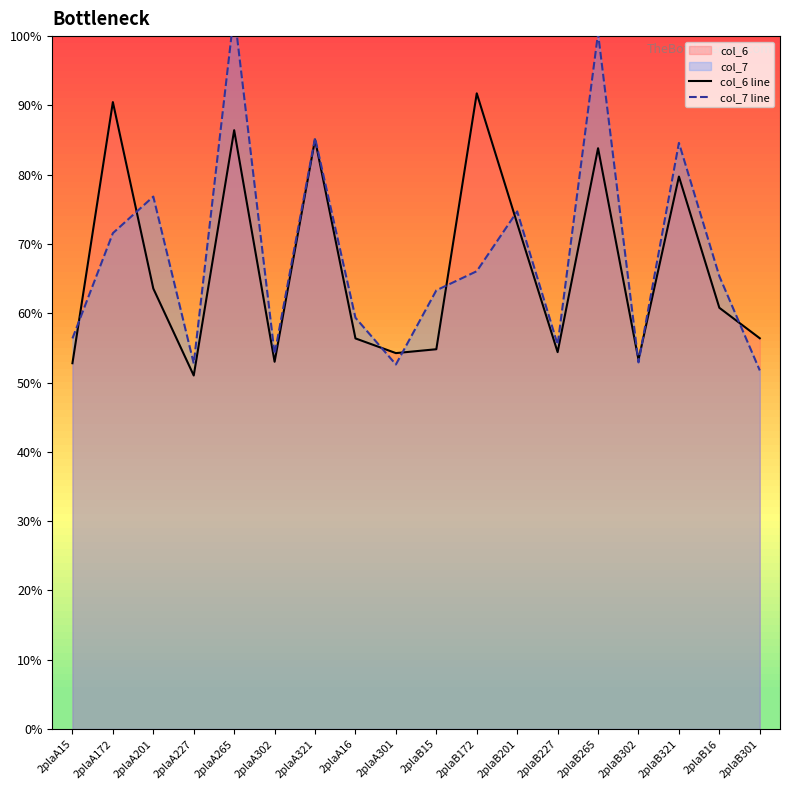

Rank the series by their maximum value, from highest to lowest.

col_7 line, col_6 line